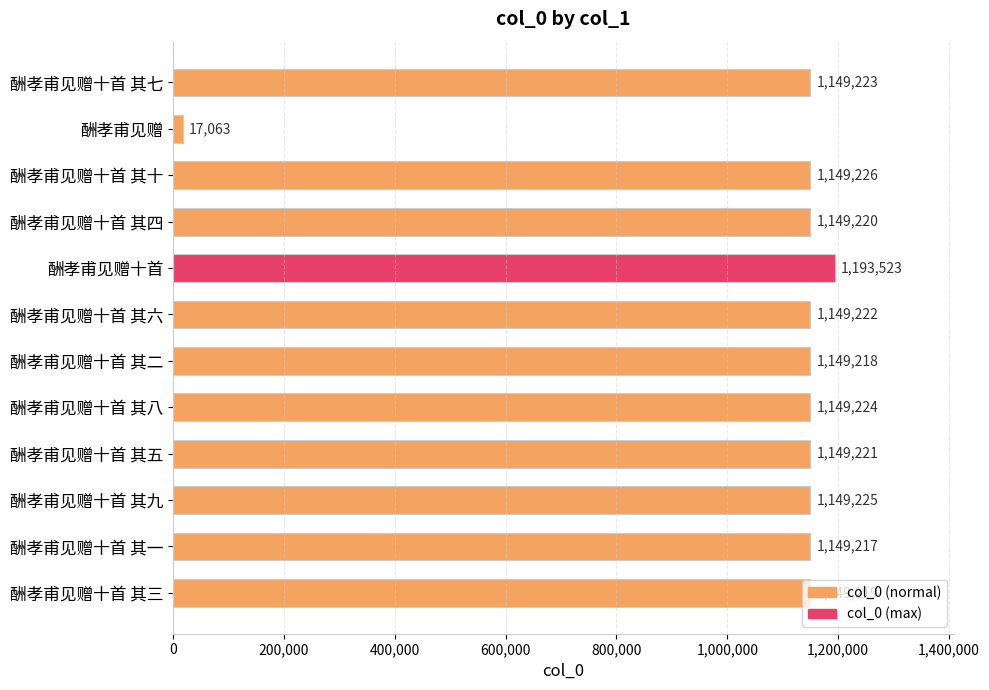

Does the chart contain stacked bars?

No